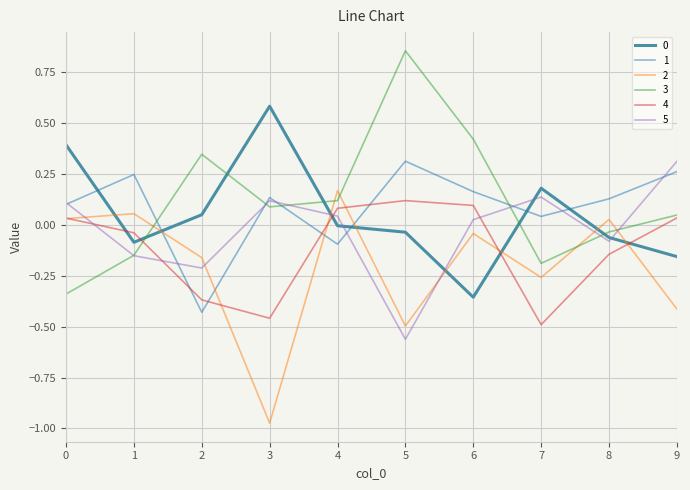

Which category has the highest value in the 2 series?

4